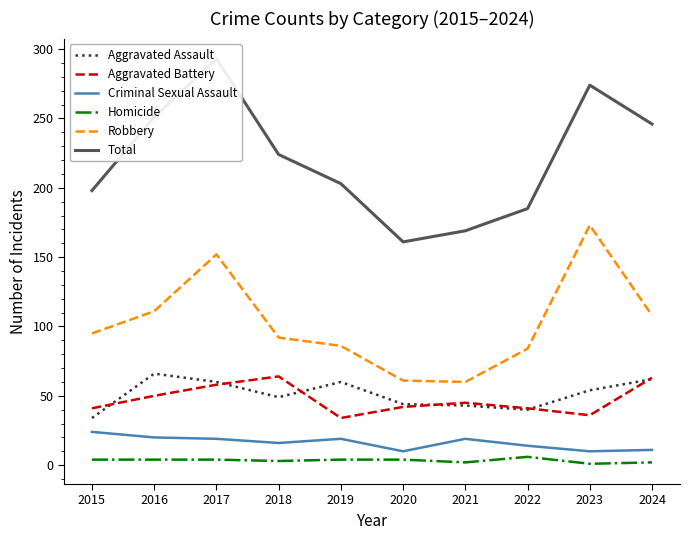

Reading left to right, list all the values displayed in this chart.

Aggravated Assault: 34	66	60	49	60	44	43	40	54	62
Aggravated Battery: 41	50	58	64	34	42	45	41	36	63
Criminal Sexual Assault: 24	20	19	16	19	10	19	14	10	11
Homicide: 4	4	4	3	4	4	2	6	1	2
Robbery: 95	111	152	92	86	61	60	84	173	108
Total: 198	251	293	224	203	161	169	185	274	246